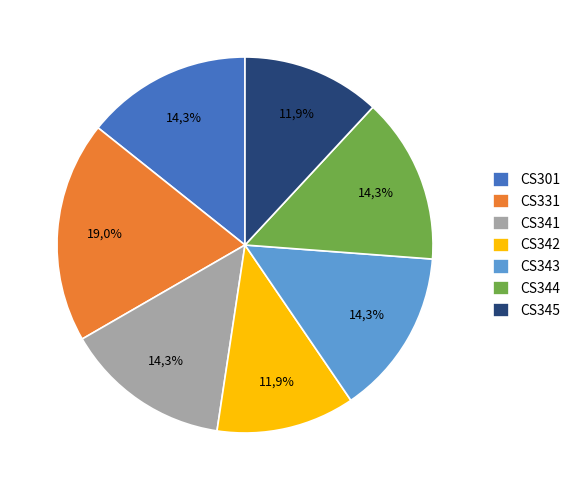

Count the number of slices in the pie.

7